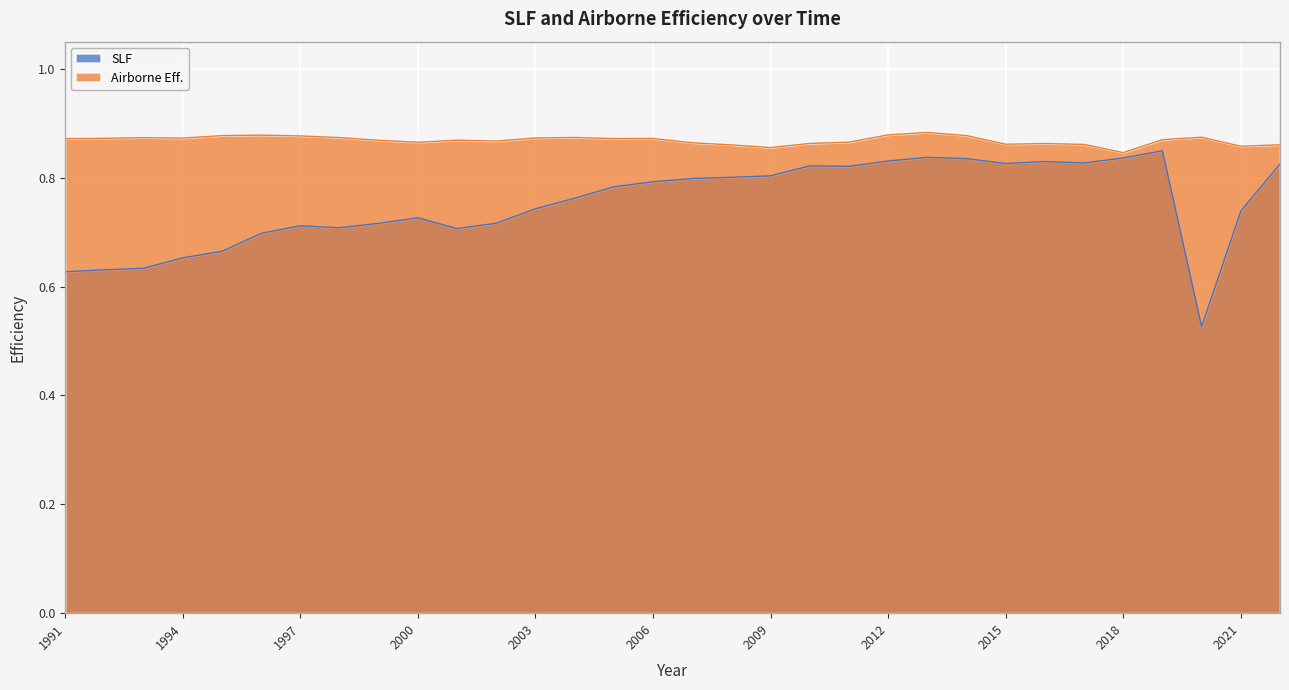

In Airborne Eff., how many points are higher than both neighbors (excluding endpoints)?

8